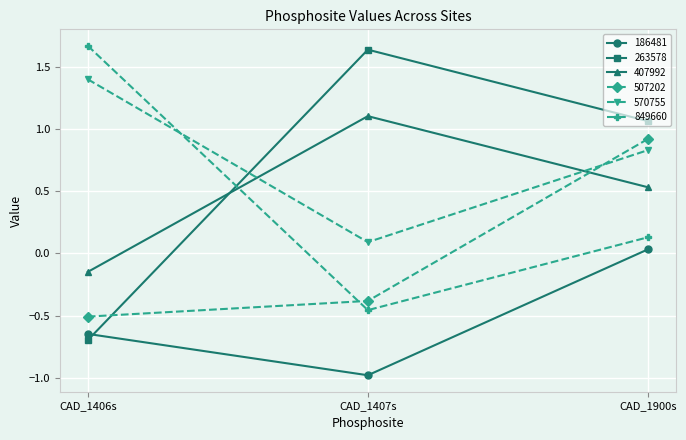

The 186481 series shows -0.9 at CAD_1406s. True or false?

False